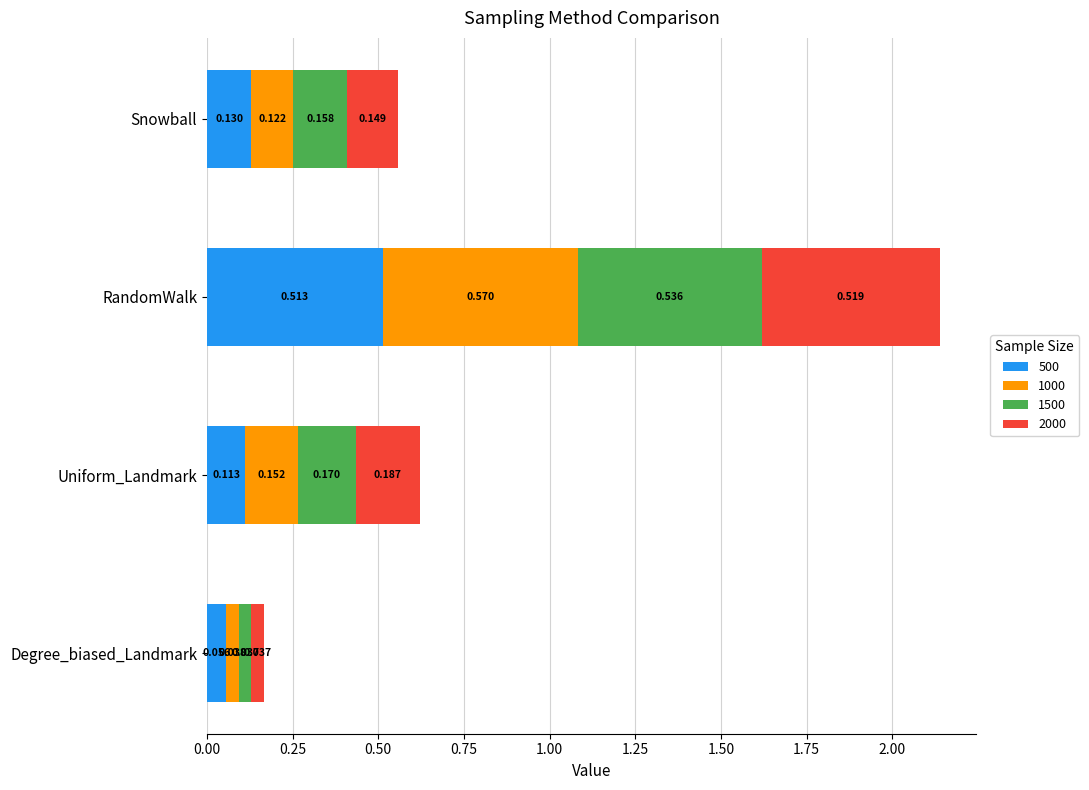

At which category is the sum across all series the highest?

RandomWalk